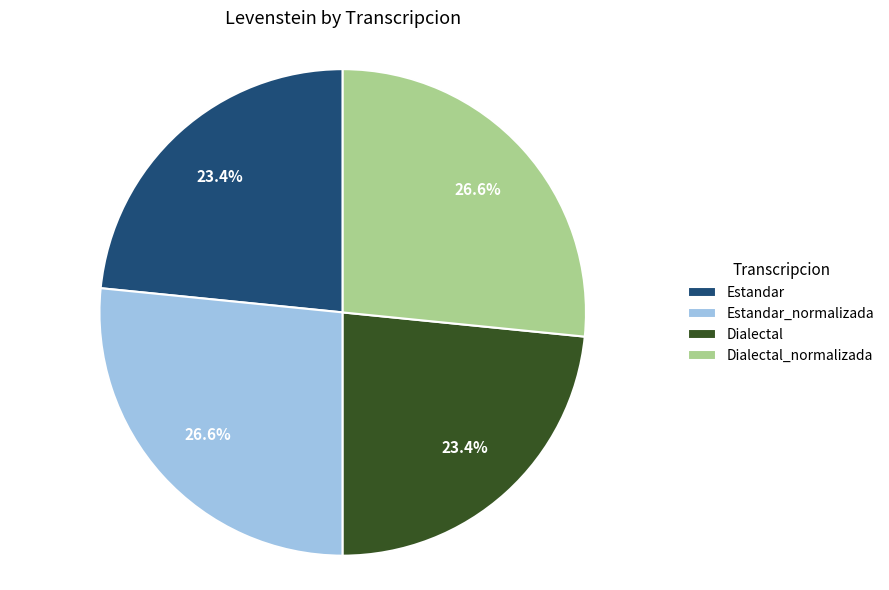

Is there a majority slice in this chart?

No